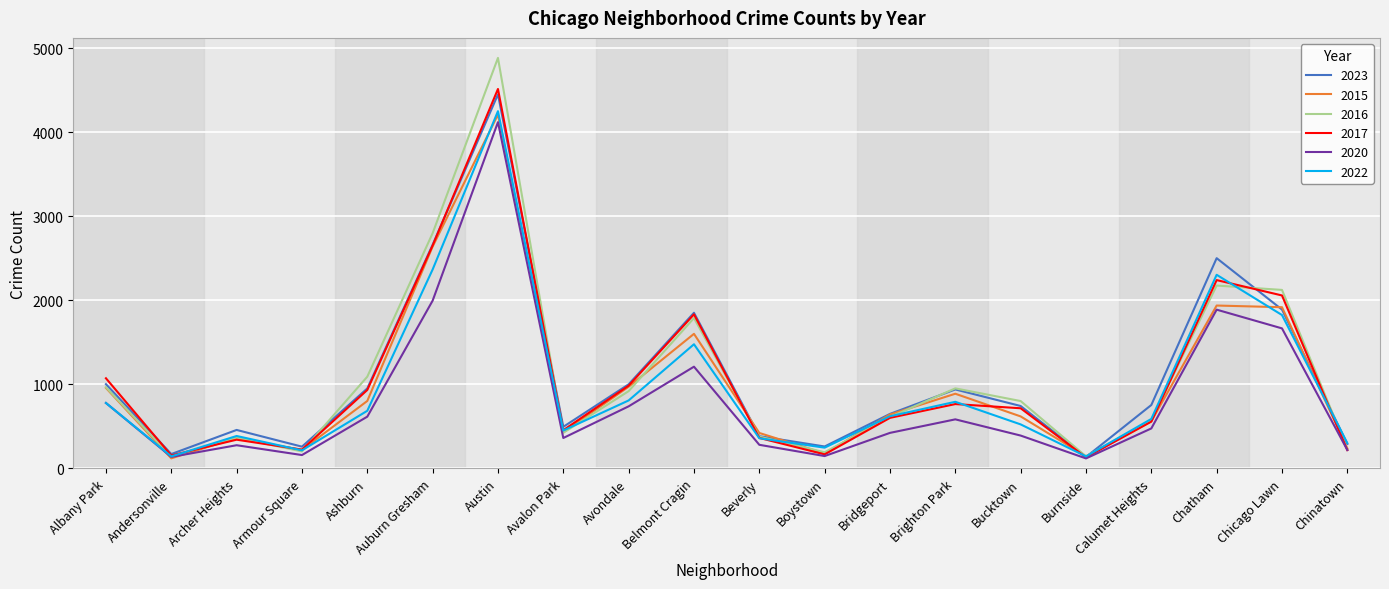

True or false: 2020 has more than 1 interior local peaks.

True